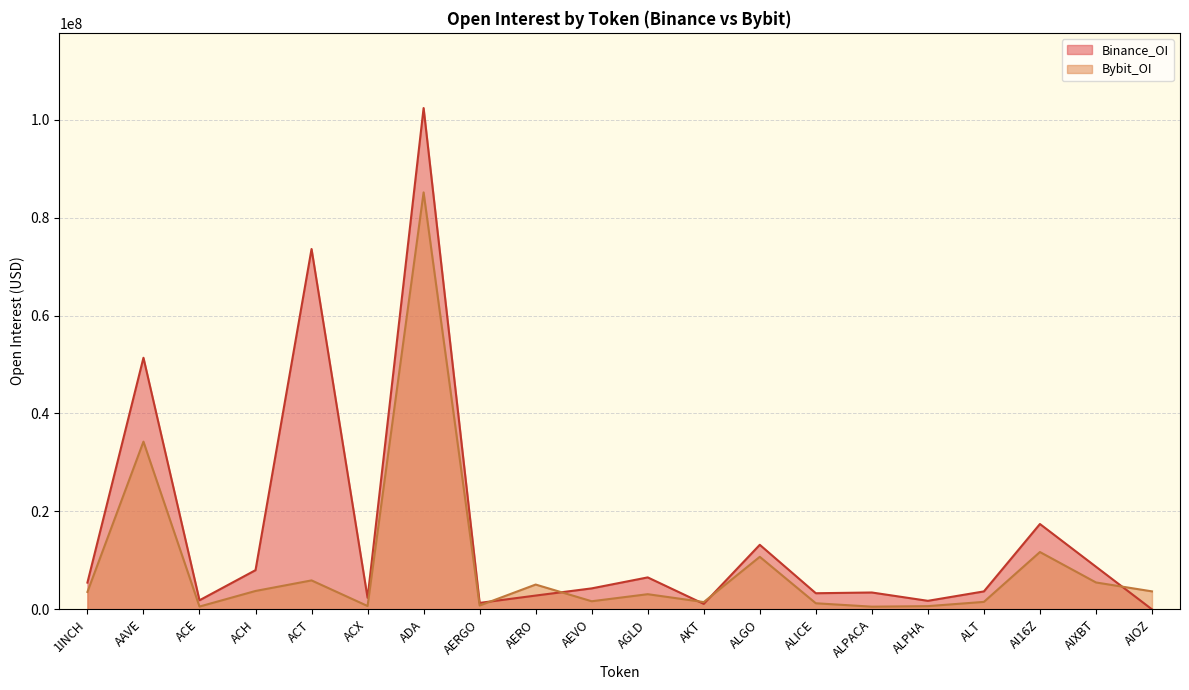

Reading left to right, extract all data points from this chart.

Bybit_OI: 3553618	34250324	571791	3755807	5913202	682085	85154430	783315	5066354	1655646	3096975	1490101	10729395	1243052	550477	656581	1528059	11706685	5493504	3673760
Binance_OI: 5463011	51381154	1853451	8005450	73589979	2354431	102379875	1318840	2818451	4284352	6526487	1119452	13183726	3292549	3444596	1742884	3666439	17430425	8709447	0